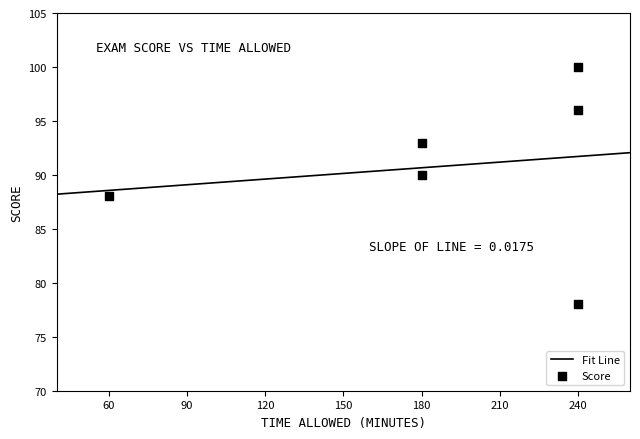

What is the minimum value for Fit Line?

88.2